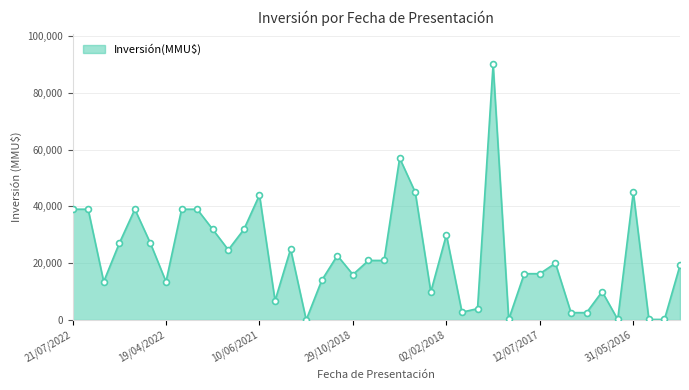

What is the difference between the maximum and minimum values?

89971